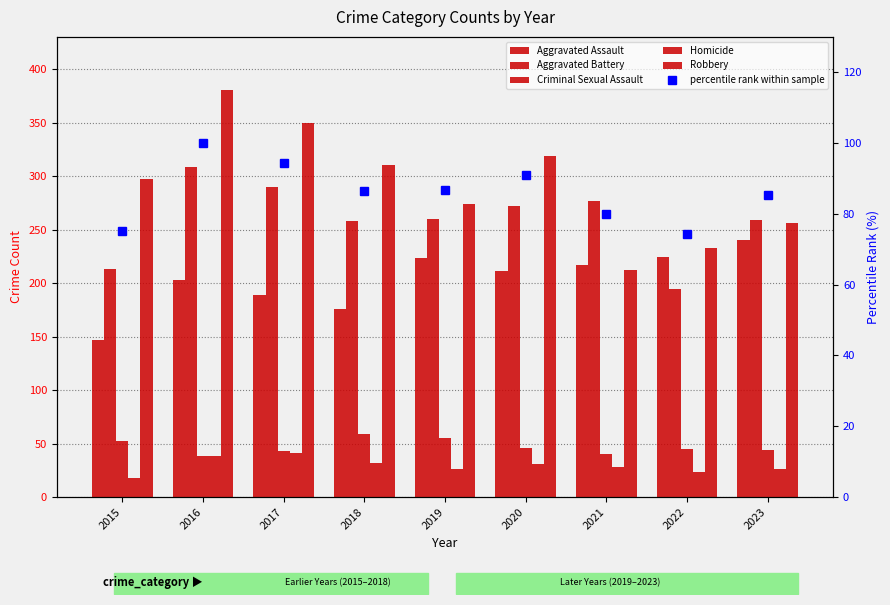

What is the difference between the maximum and minimum values in the Homicide series?

23.0